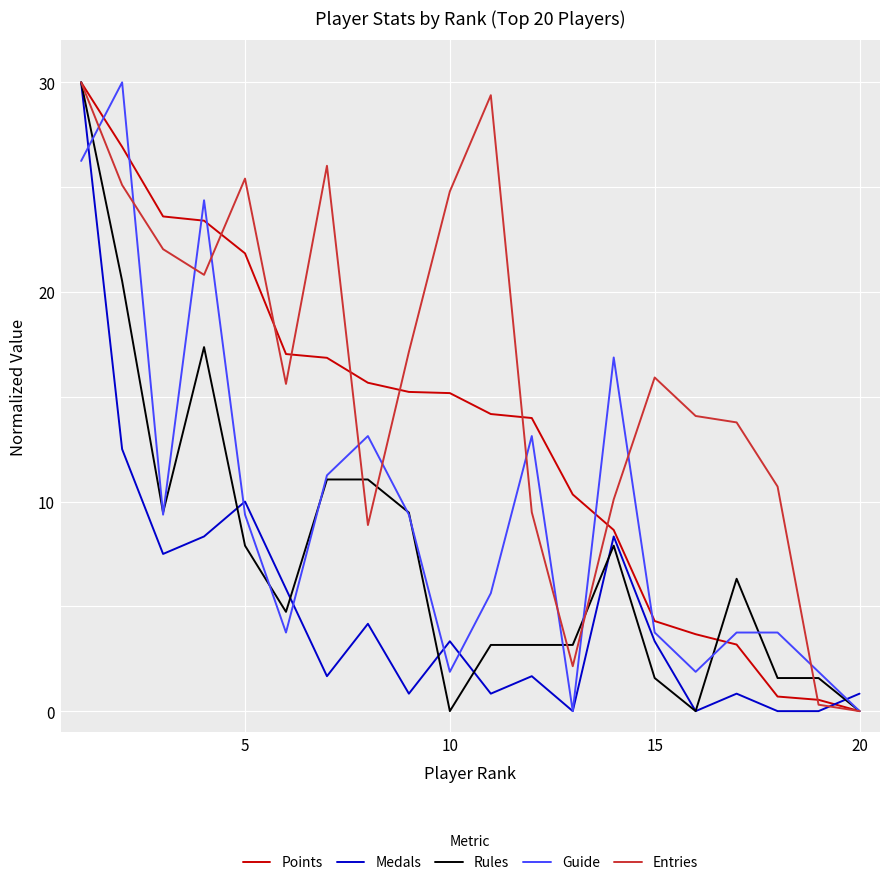

What is the highest value of the Points series?

30.0